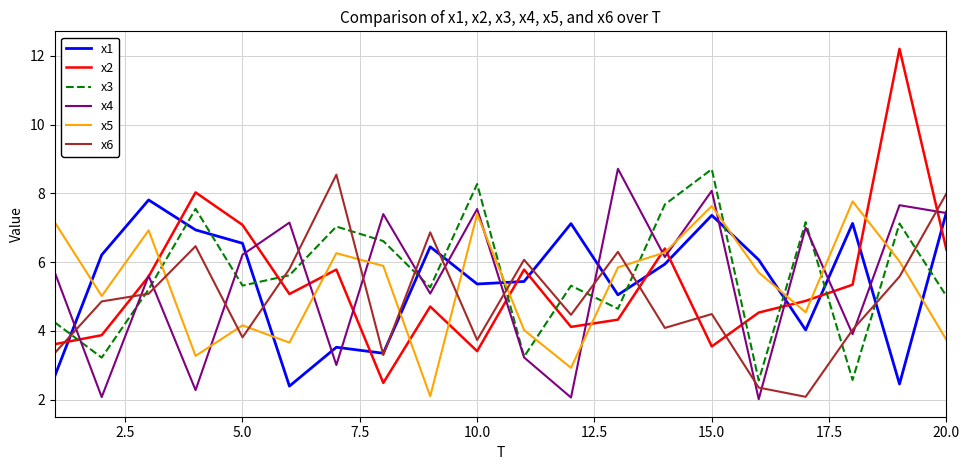

Which series ends up on top after the final intersection of x5 and x6?

x6